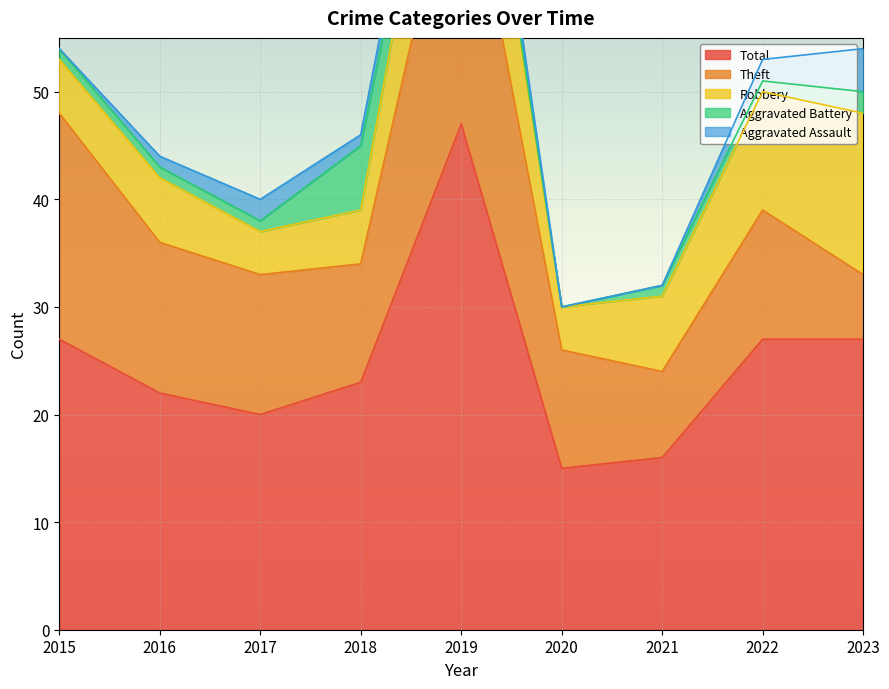

Which label corresponds to the largest value in the chart?

2019